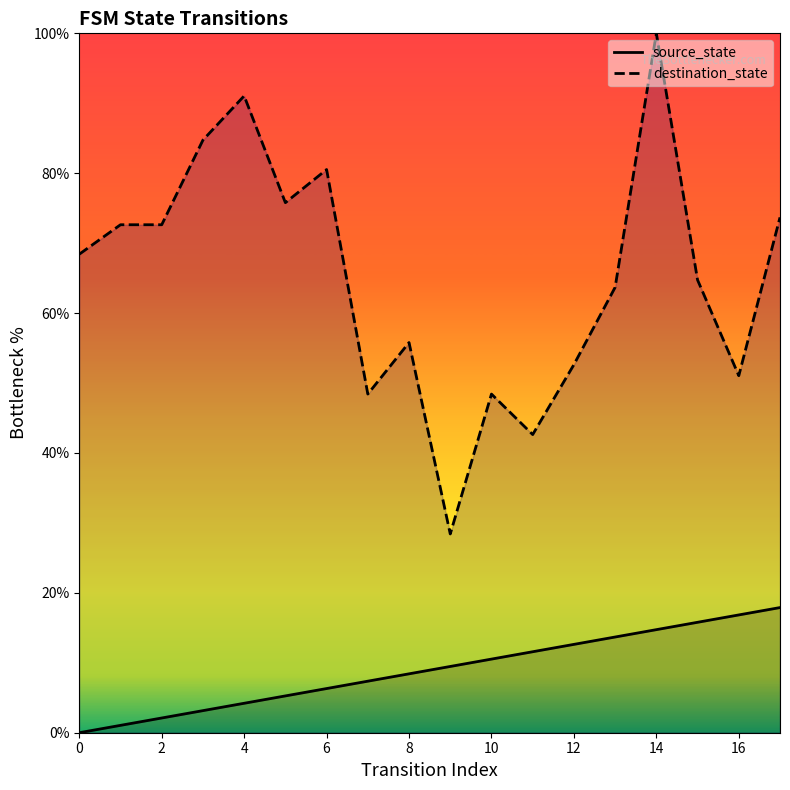

How many values in source_state (line) are above zero?

17